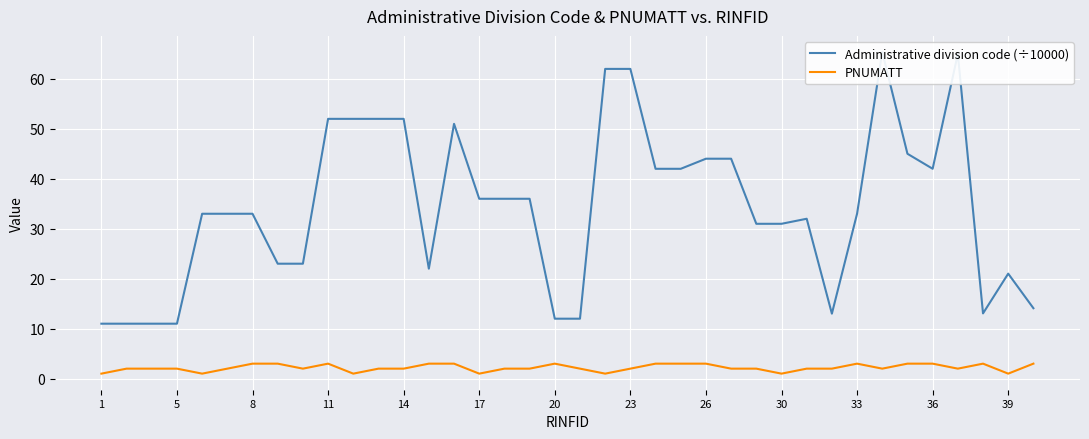

Between 33 and 23, which is larger?

33